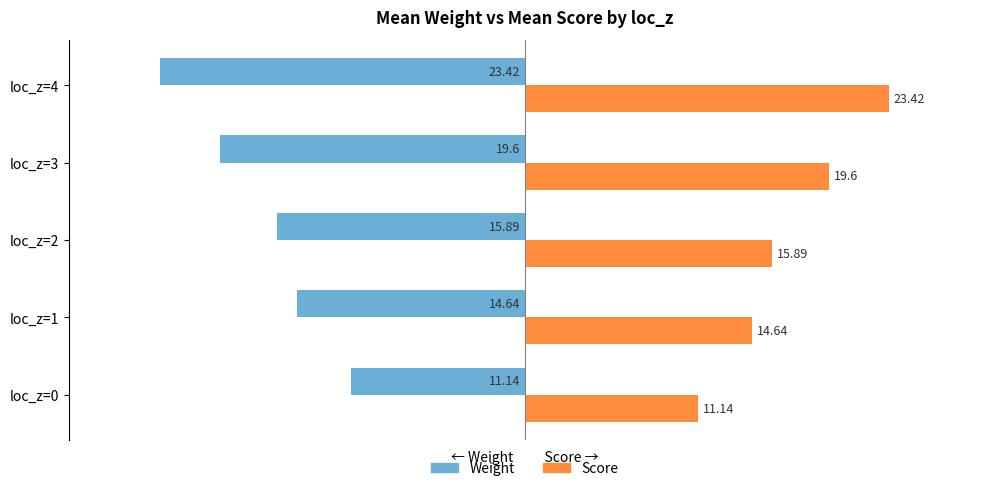

What is the sum of the Score values at loc_z=2 and loc_z=3?

35.5